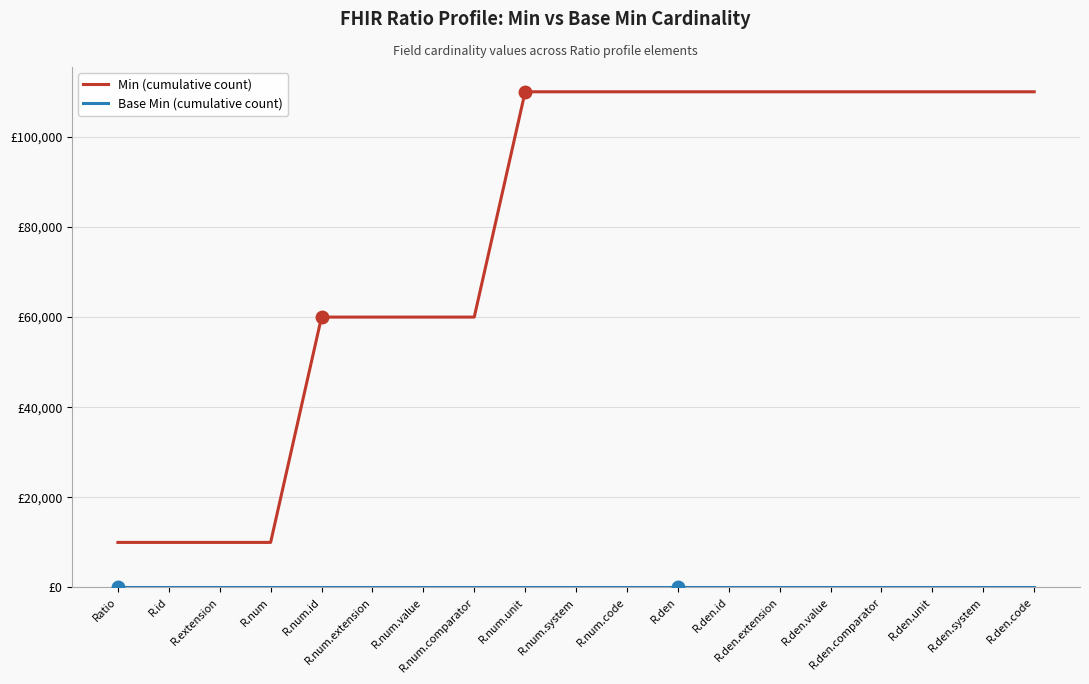

Does the chart have visible grid lines?

Yes